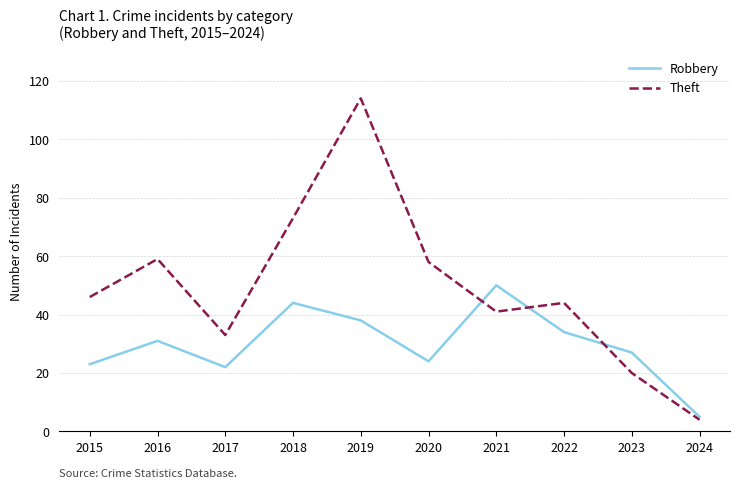

What is the approximate value of Theft at 2020?

58